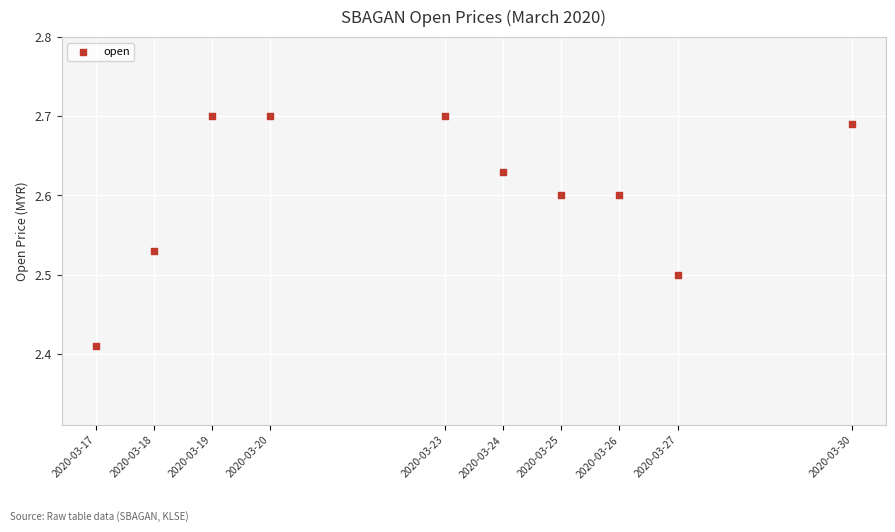

What is the average X value?

1584912960.0